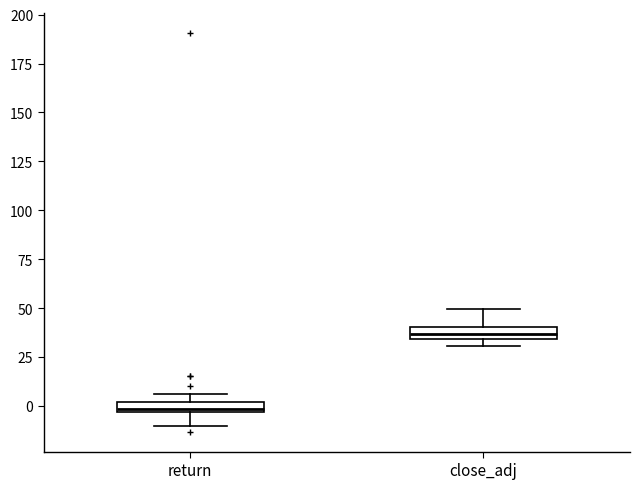

Where does the lower whisker of the box for return end on the y-axis? The values are not printed on the chart, so give them approximately, as read against the axis.

-10